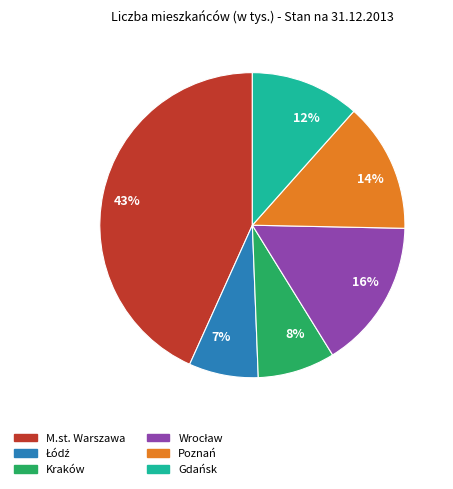

Does any single category account for the majority?

No